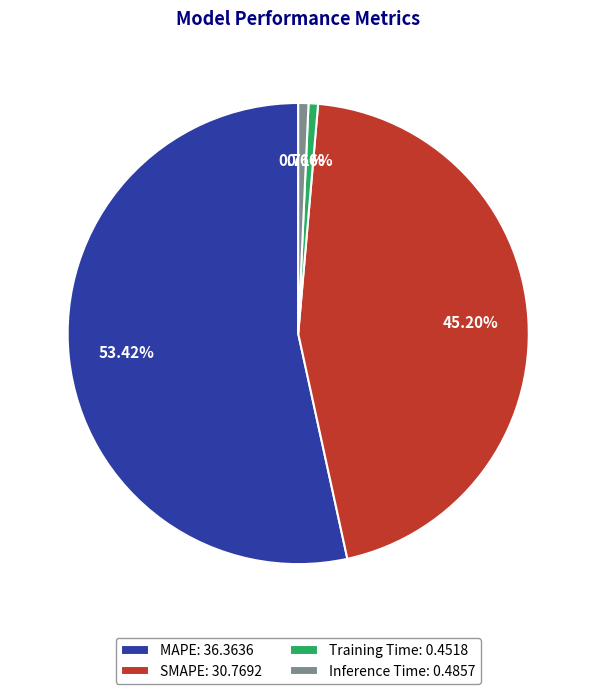

Is it true that Training Time is 1% of the pie?

True